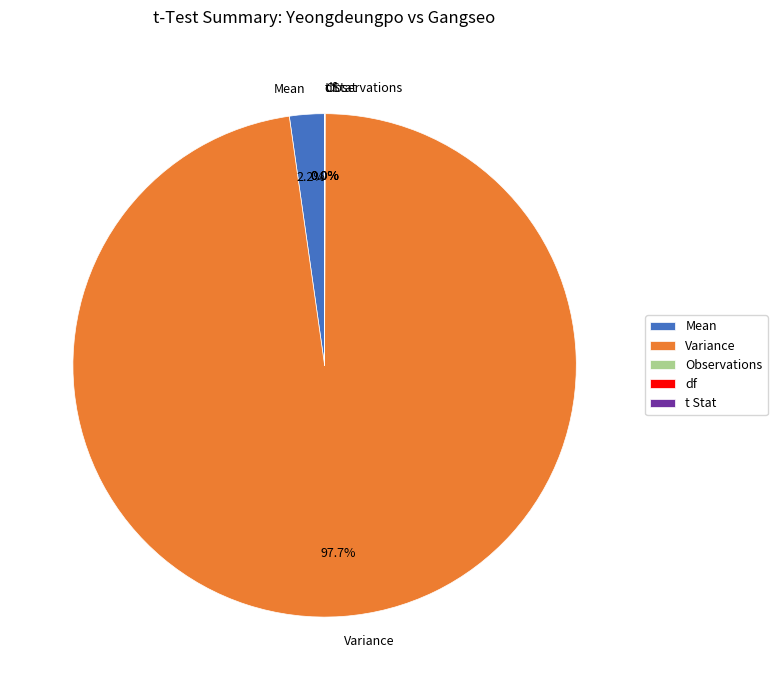

Is there a majority slice in this chart?

Yes